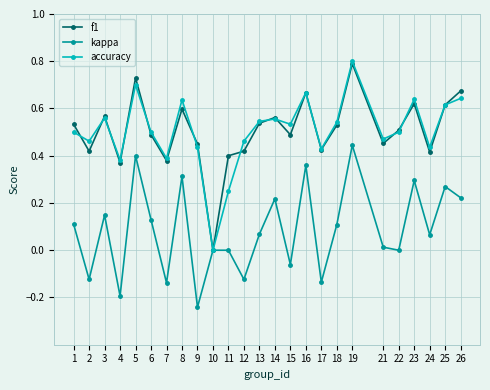

How many categories are shown in the chart?

25